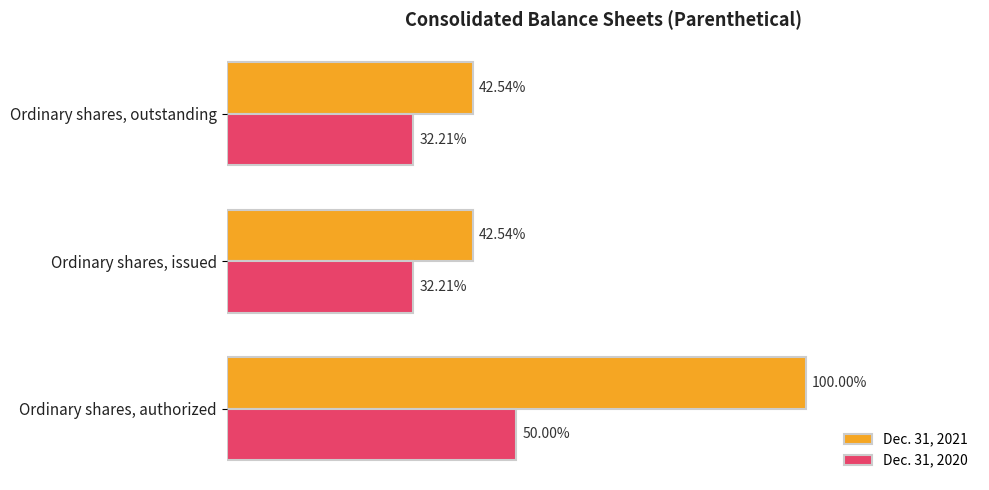

What are all the series names shown in the legend?

Dec. 31, 2021, Dec. 31, 2020